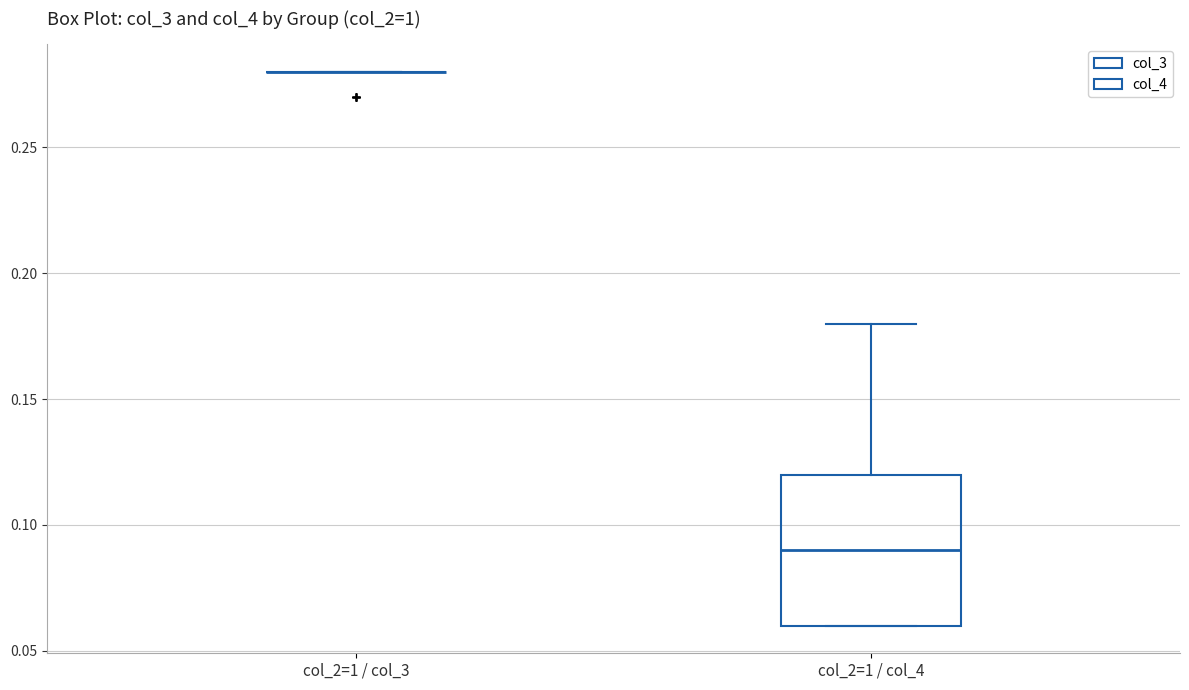

Comparing the boxes themselves (not the whiskers), which one is the tallest?

col_2=1 / col_4